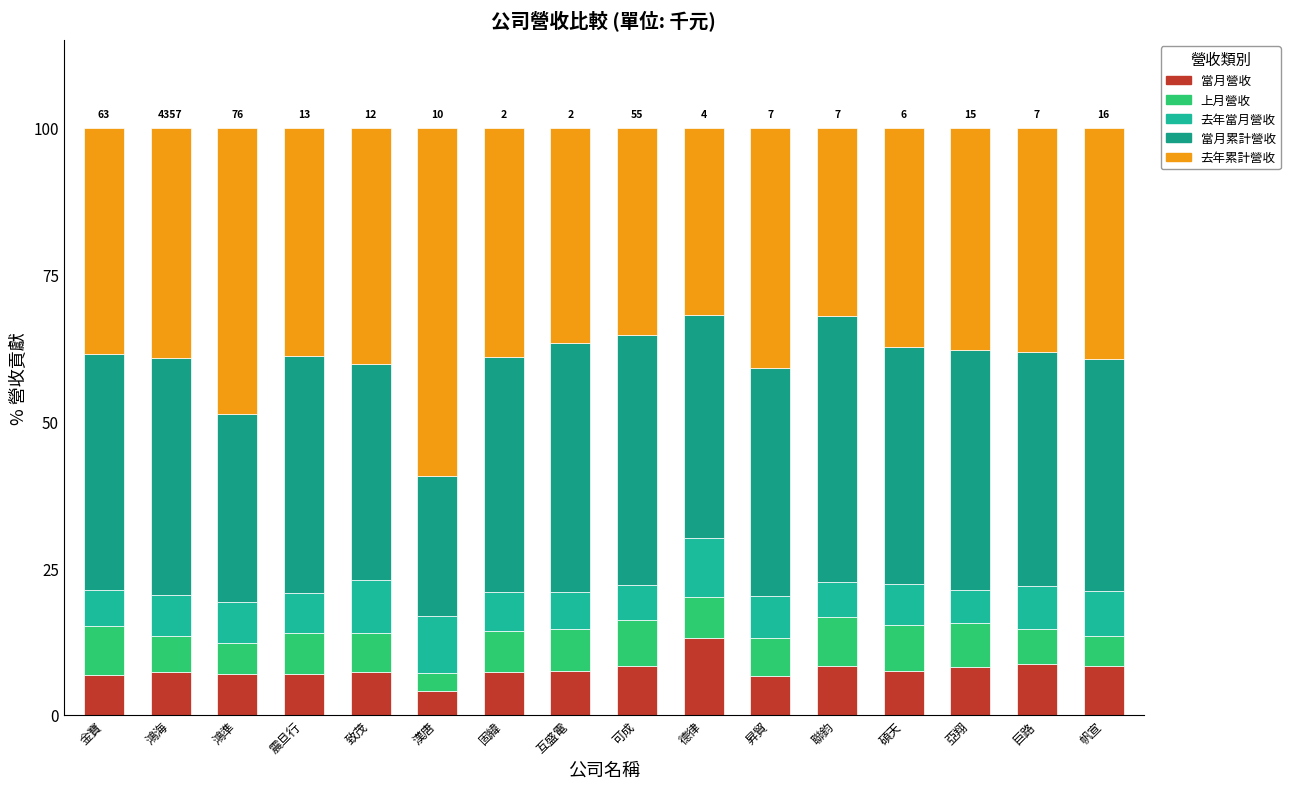

List the series in order of their peak value, lowest first.

上月營收, 去年當月營收, 當月營收, 當月累計營收, 去年累計營收